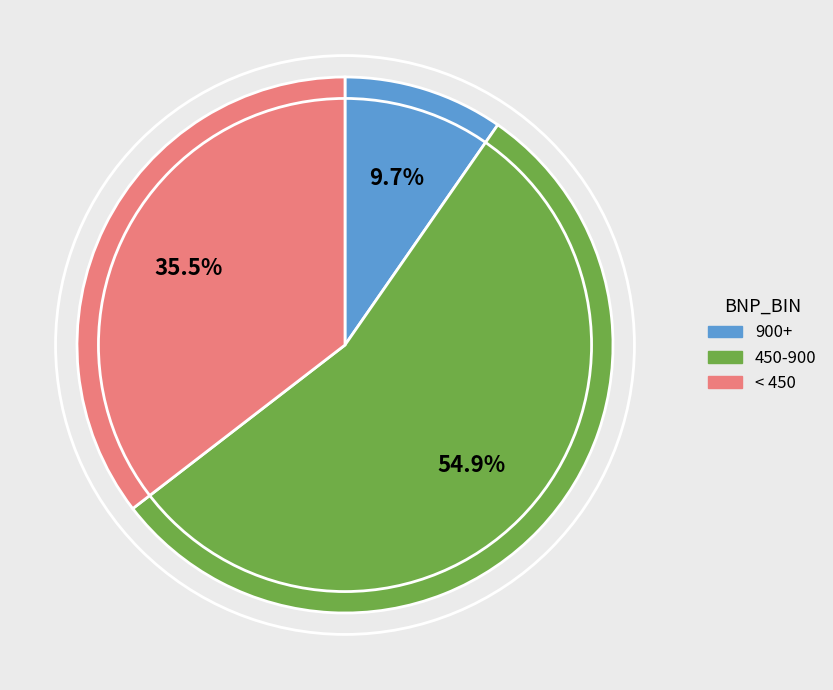

To the nearest percent, what is the average slice percentage?

33%